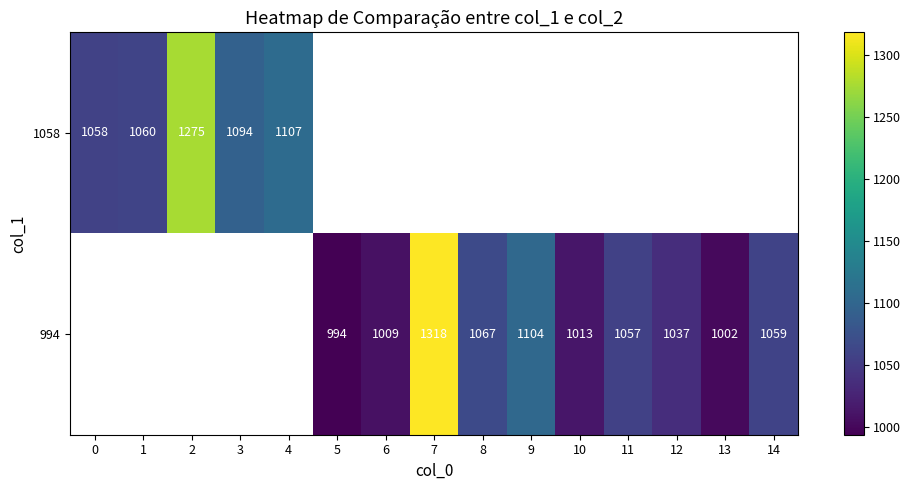

The value of 994 at 9 is 1104. True or false?

True